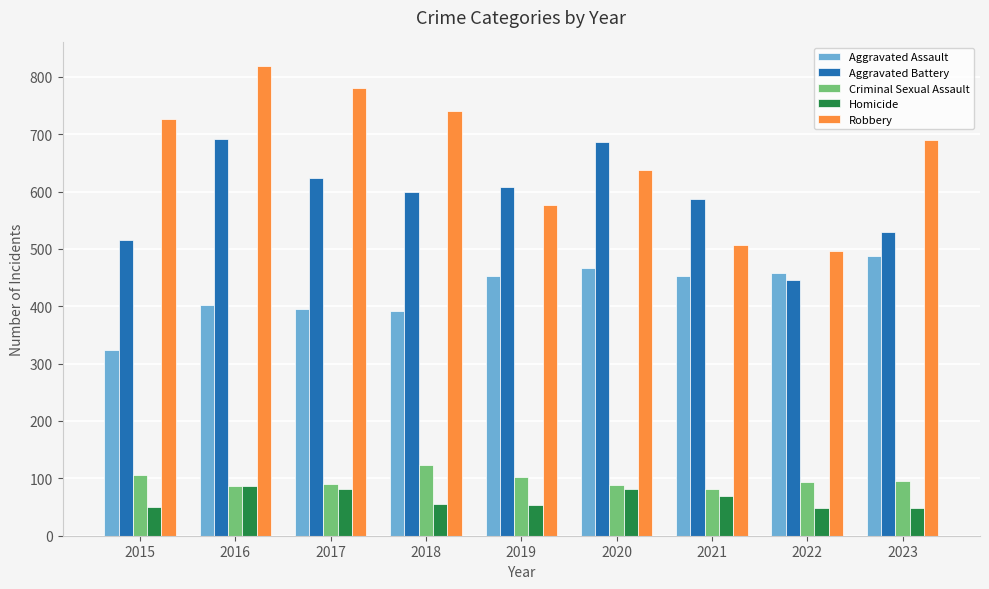

Between 2018 and 2019, which series saw the biggest shift?

Robbery